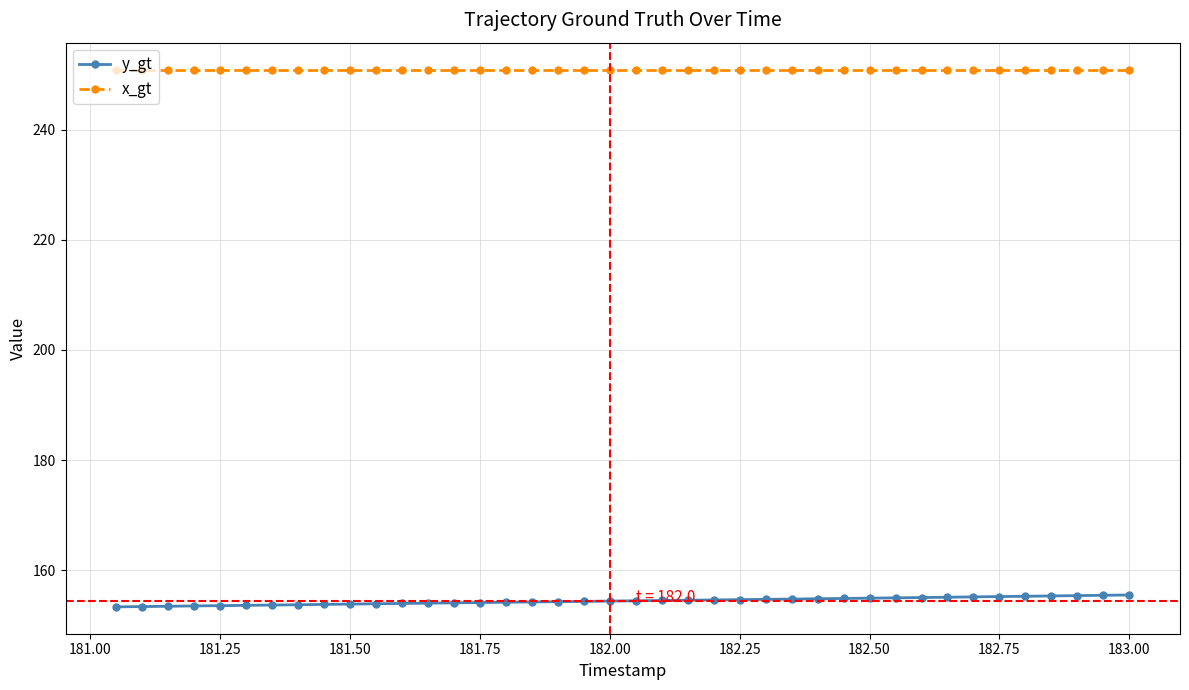

Which series has the widest spread of values?

y_gt